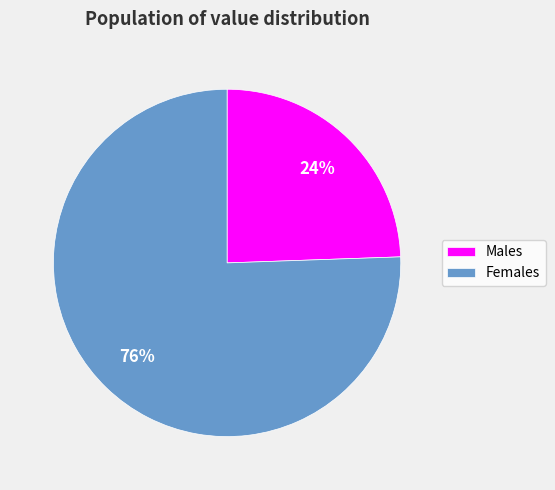

To the nearest percent, what percentage of the pie is Females?

76%